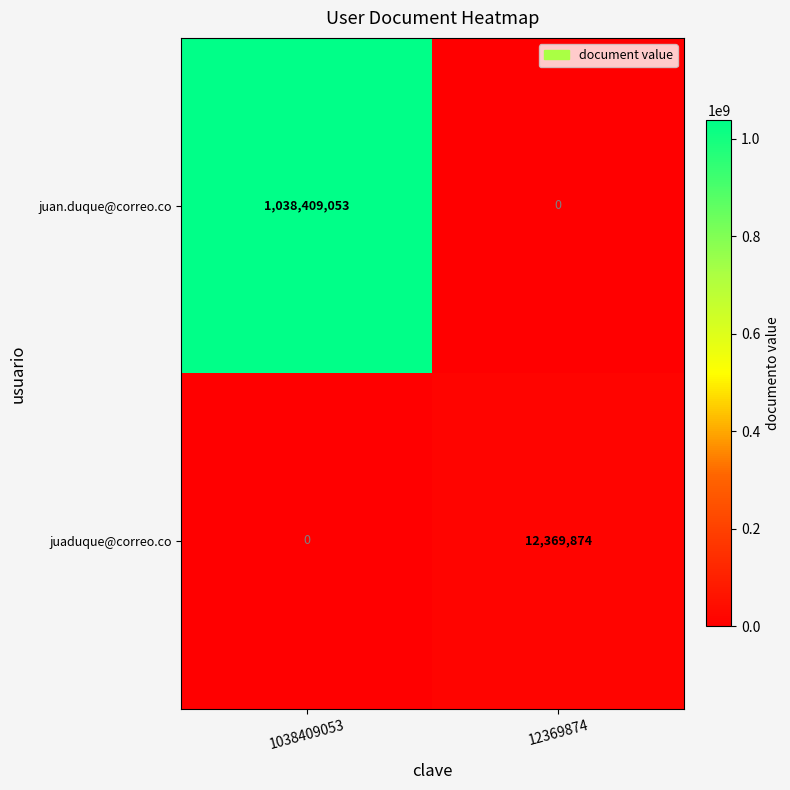

Reading right to left, transcribe all the data shown in this chart.

juan.duque@correo.co: 12369874=0	1038409053=1038409053
juaduque@correo.co: 12369874=12369874	1038409053=0